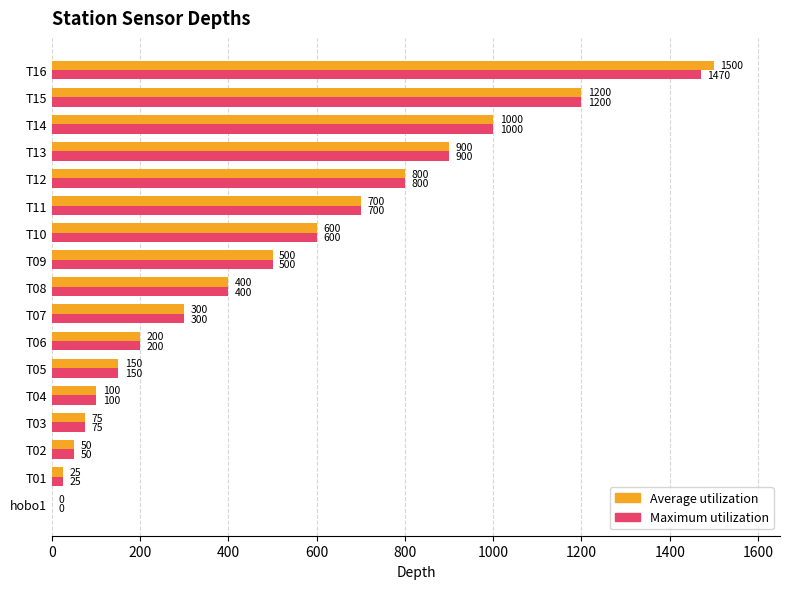

At which category does the chart reach its peak across all series?

T16